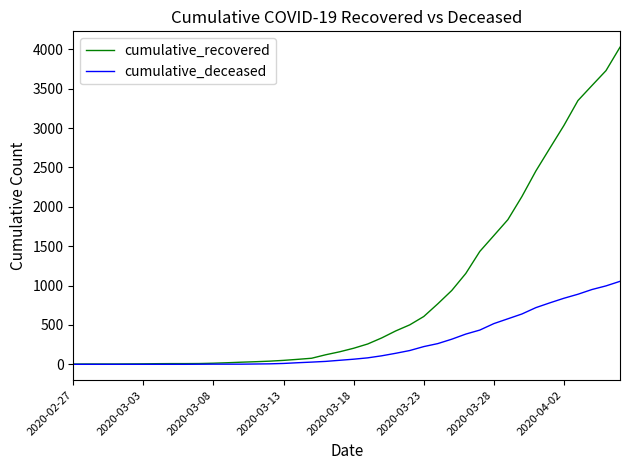

Rank the series by their average value, from lowest to highest.

cumulative_deceased, cumulative_recovered